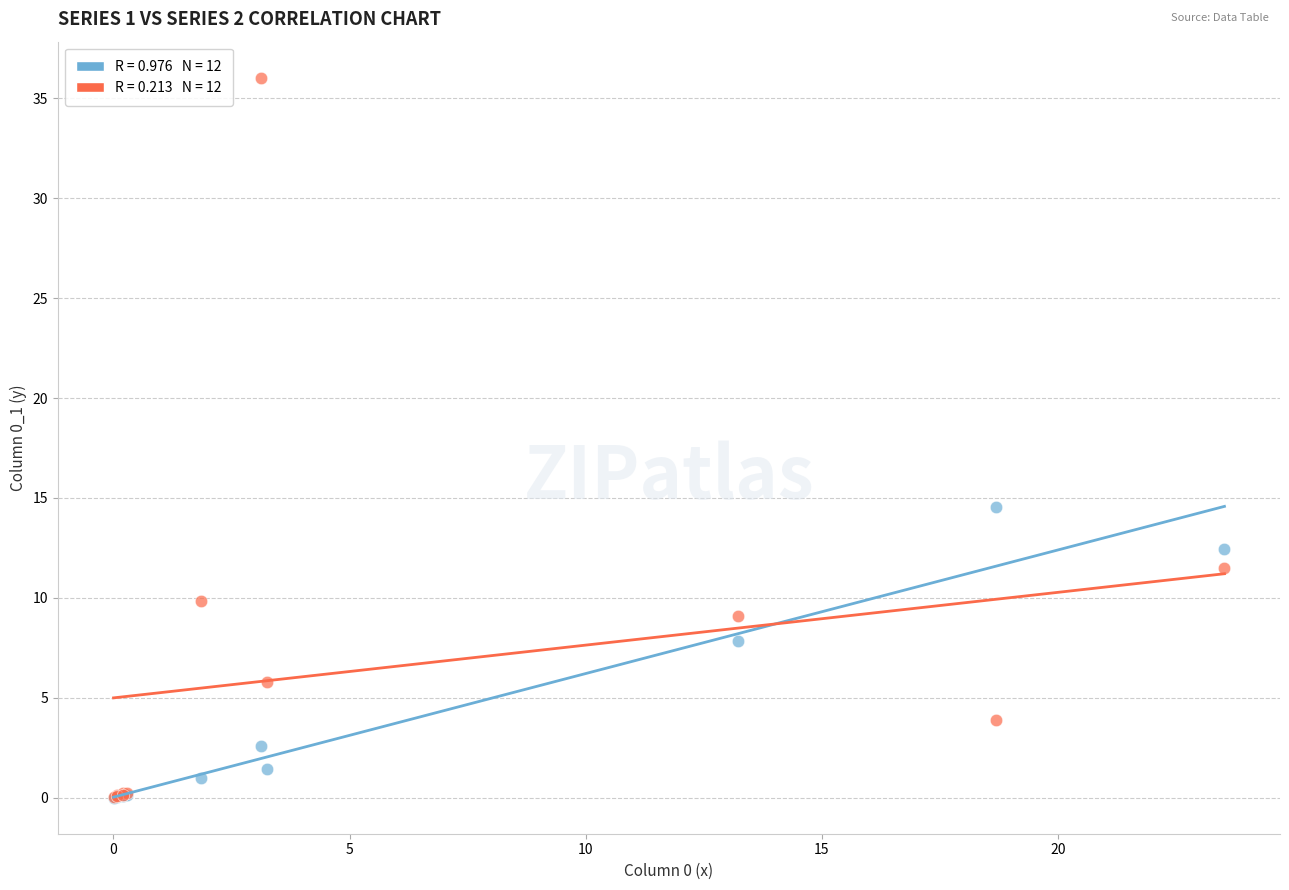

Across all series, what Y value is closest to 18?

14.5